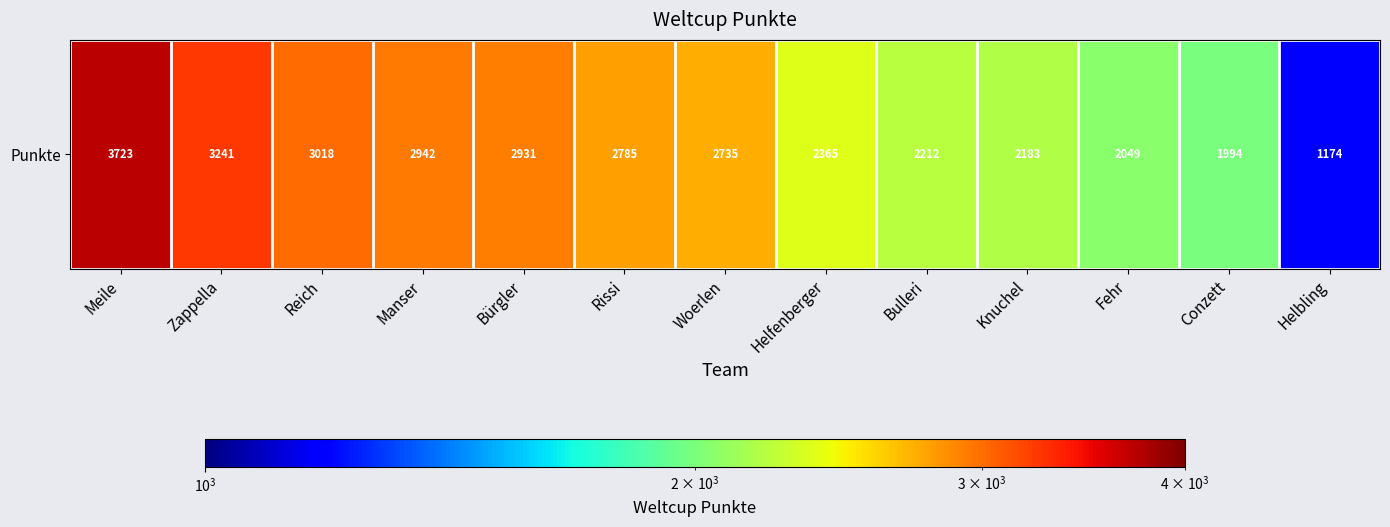

True or false: the data shows 1994 at Conzett.

True